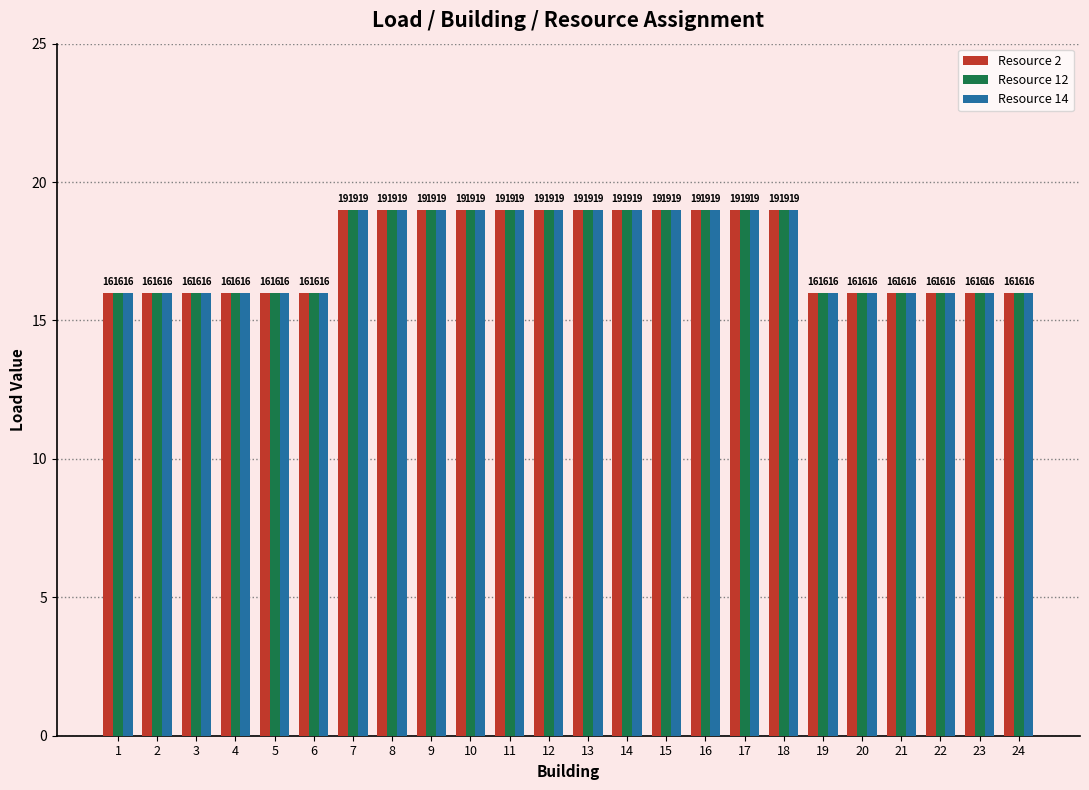

At how many categories does at least one series exceed 17?

12